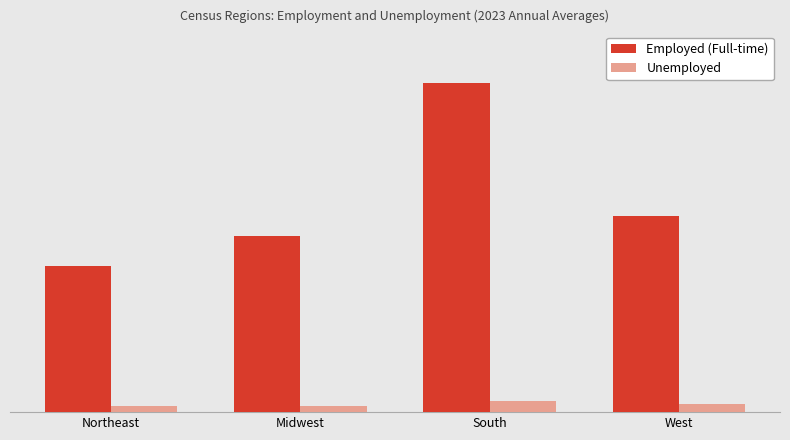

What is the value of the Employed (Full-time) bar at the 4th from the left?

30956